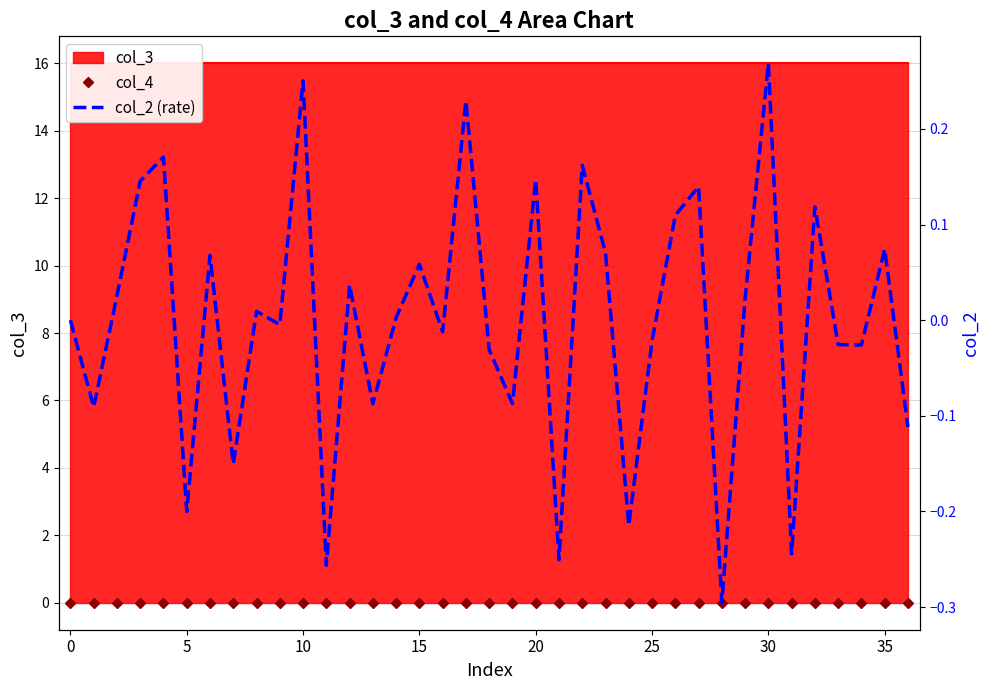

Which has a higher value, 15 or 32?

15